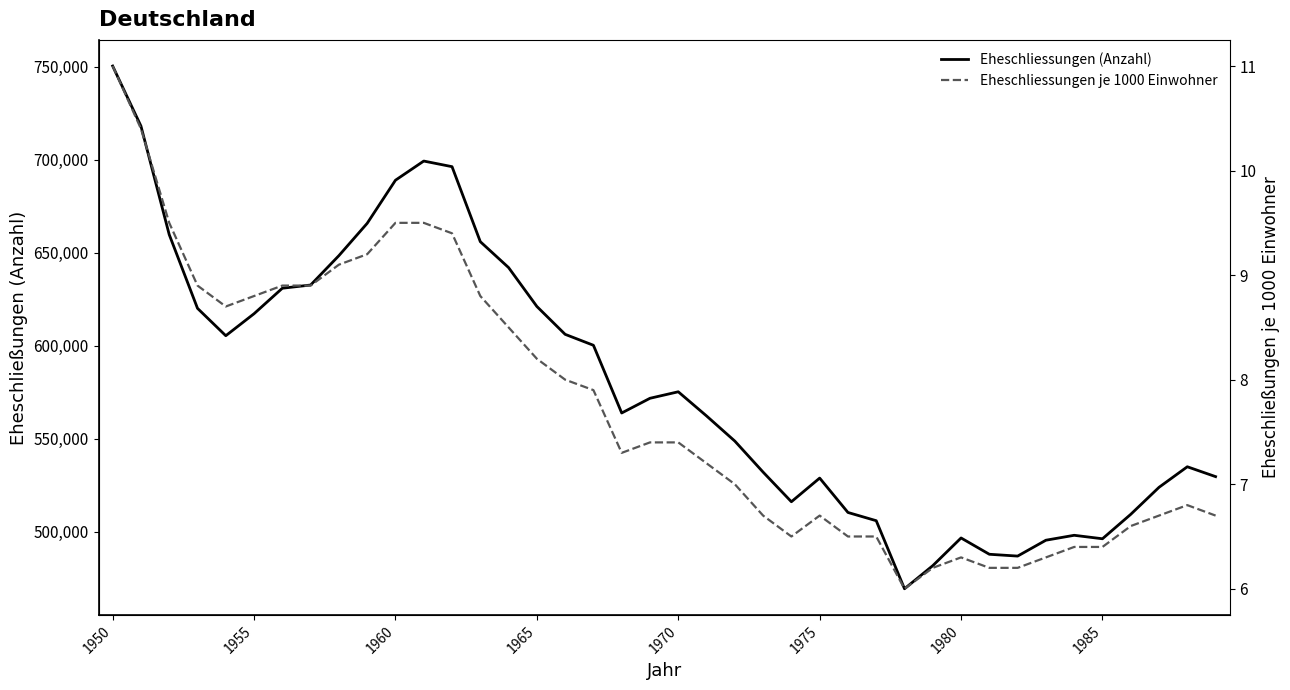

Reading left to right, what are all the values shown in this chart?

Eheschliessungen (Anzahl): 750452.0	718166.0	659779.0	620121.0	605392.0	617228.0	630932.0	632659.0	648471.0	665844.0	689028.0	699339.0	696317.0	655974.0	642037.0	621130.0	606133.0	600247.0	563826.0	571737.0	575233.0	562235.0	548707.0	532022.0	516081.0	528811.0	510318.0	505889.0	469278.0	481707.0	496603.0	487832.0	486856.0	495392.0	498040.0	496175.0	509320.0	523847.0	534903.0	529597.0
Eheschliessungen je 1000 Einwohner: 11.0	10.4	9.5	8.9	8.7	8.8	8.9	8.9	9.1	9.2	9.5	9.5	9.4	8.8	8.5	8.2	8.0	7.9	7.3	7.4	7.4	7.2	7.0	6.7	6.5	6.7	6.5	6.5	6.0	6.2	6.3	6.2	6.2	6.3	6.4	6.4	6.6	6.7	6.8	6.7